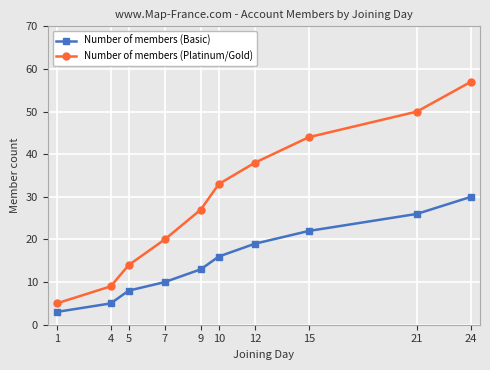

Reading left to right, transcribe all the data shown in this chart.

Number of members (Basic): 3	5	8	10	13	16	19	22	26	30
Number of members (Platinum/Gold): 5	9	14	20	27	33	38	44	50	57